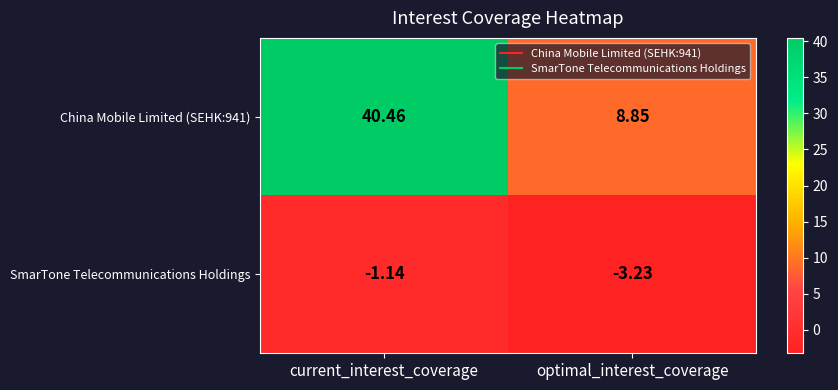

Rank the series by their maximum value, from highest to lowest.

China Mobile Limited (SEHK:941), SmarTone Telecommunications Holdings